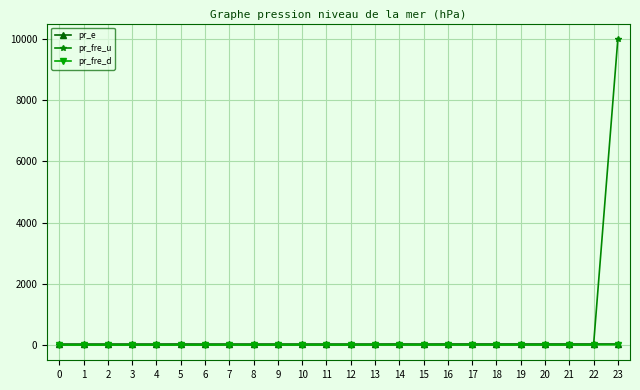

Does the chart have visible grid lines?

Yes